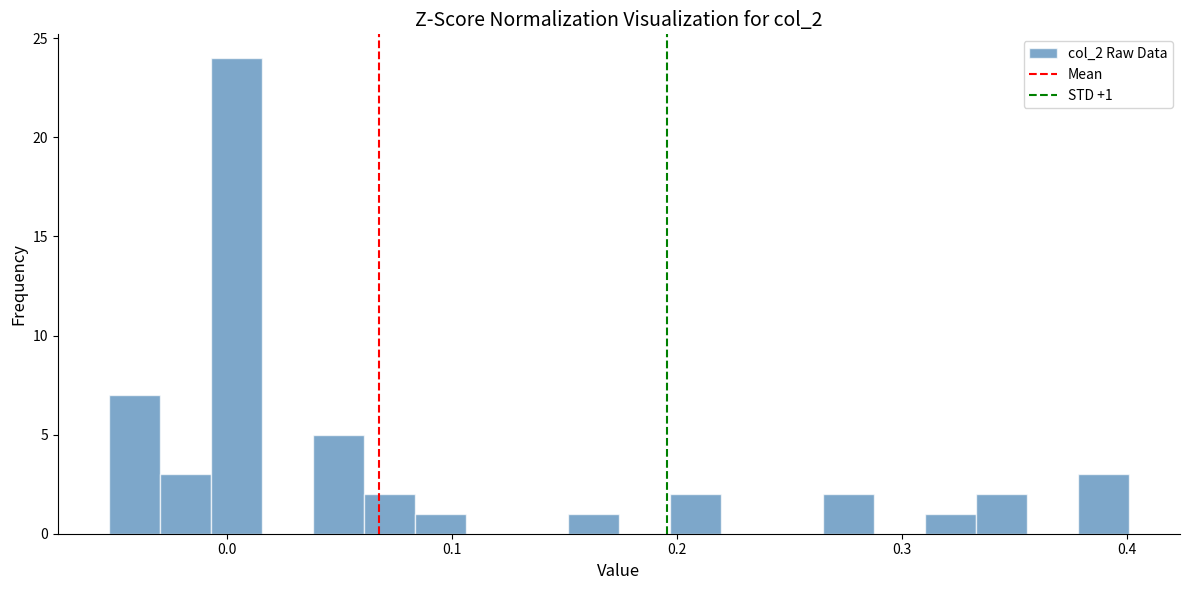

Read against the x-axis, roughly where is the centre of the tallest bar?

0.00